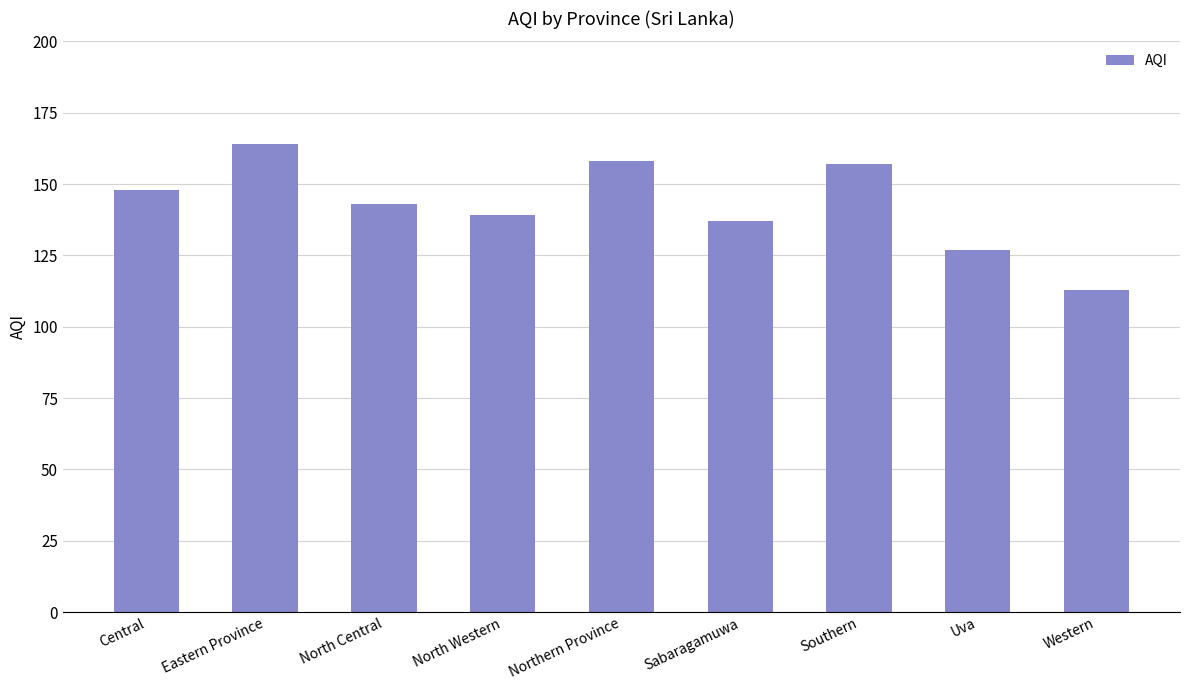

Between North Western and Sabaragamuwa, which is larger?

North Western